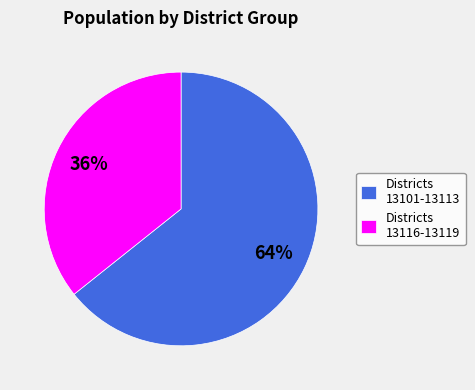

To the nearest percent, what is the average slice percentage?

50%